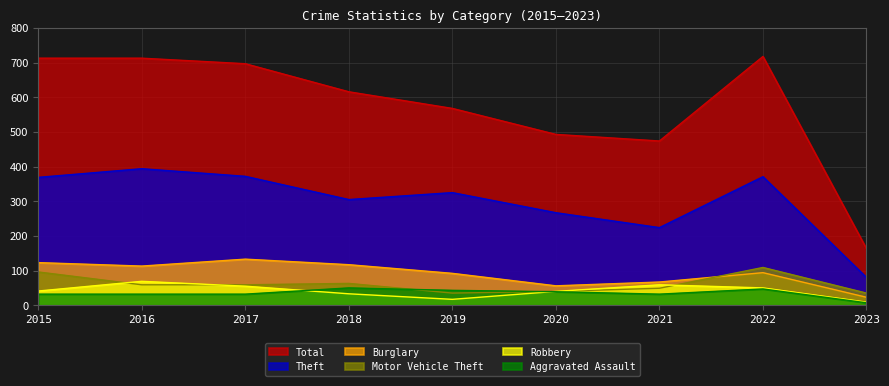

Does the chart display data point markers on the line(s)?

No